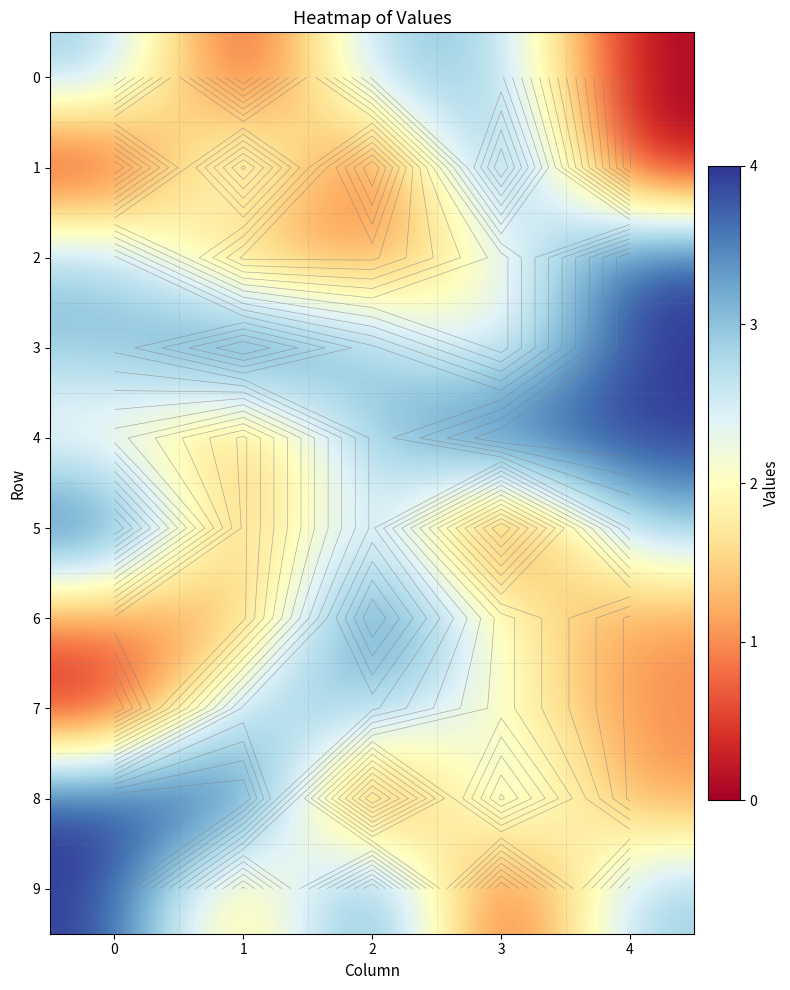

True or false: 7 has a value of 3 at 1.

True